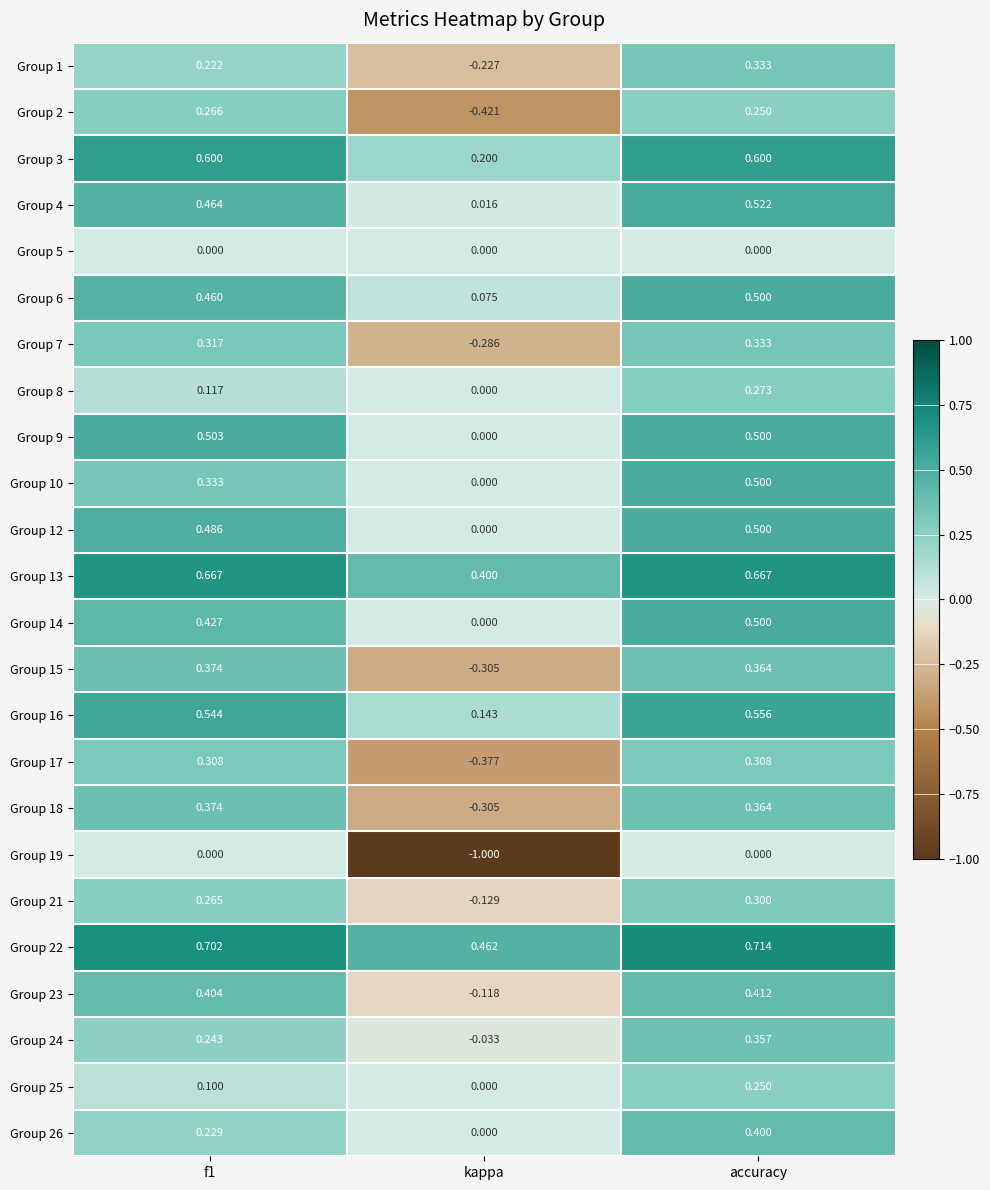

Is the value of Group 10 at f1 greater than the value of Group 19 at kappa?

Yes